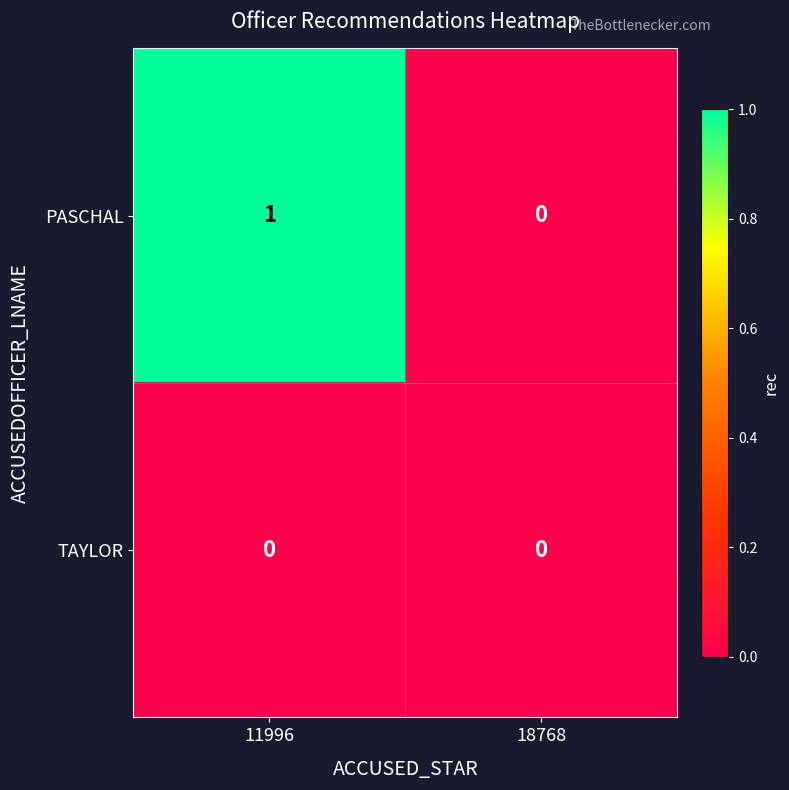

Between 11996 and 18768, which series saw the biggest shift?

PASCHAL